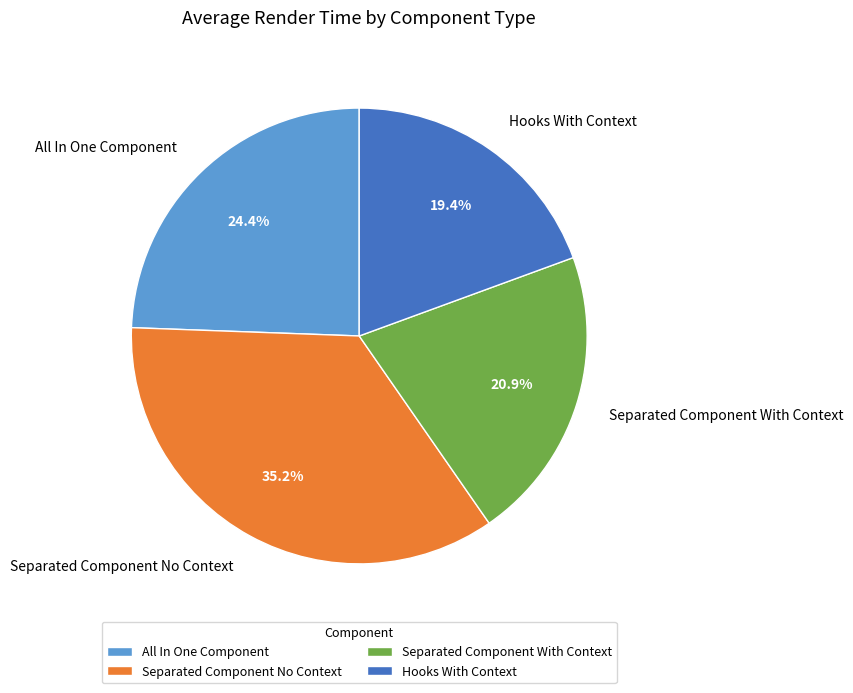

To the nearest percent, what is the difference between the largest and smallest slice percentages?

16%